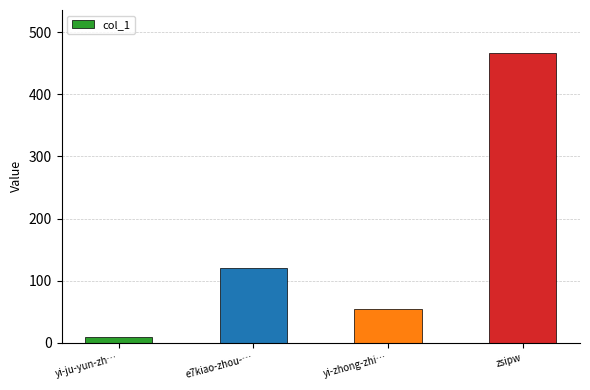

How many values are below 120?

2